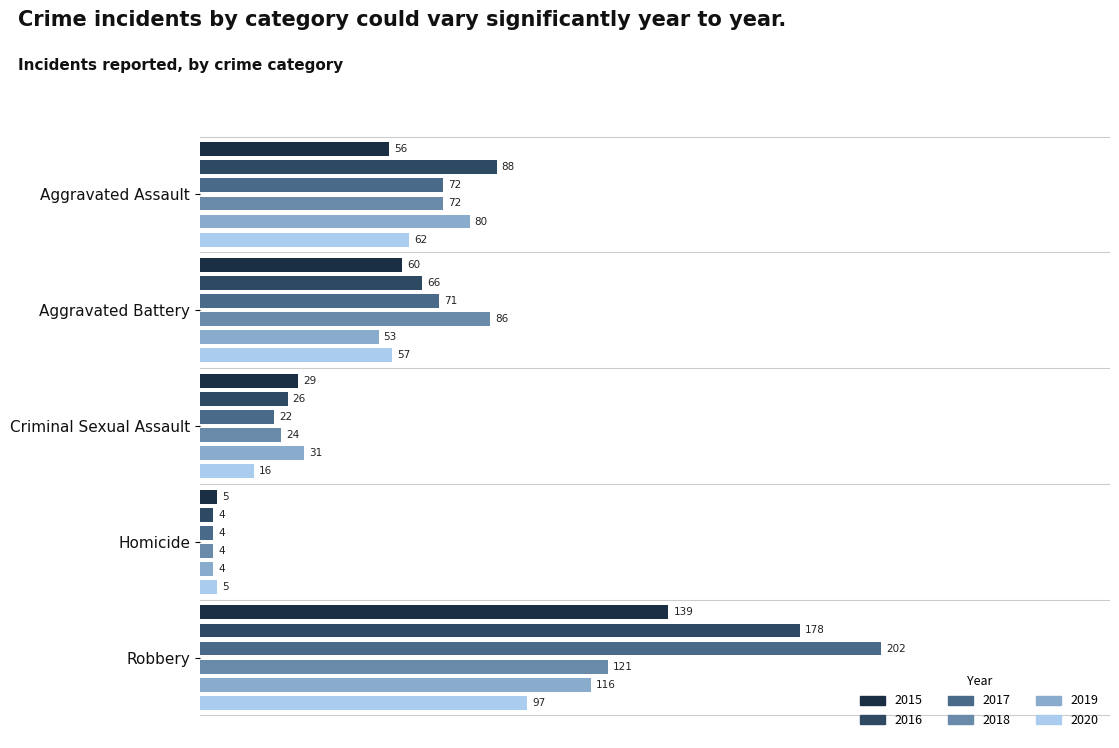

What is the sum of all 2020 values?

237